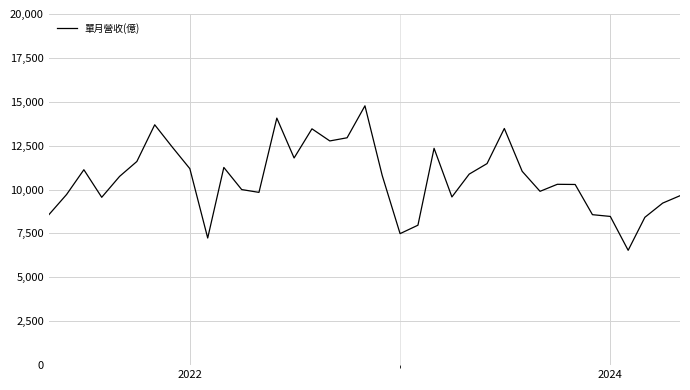

What is the greatest value displayed?

14770